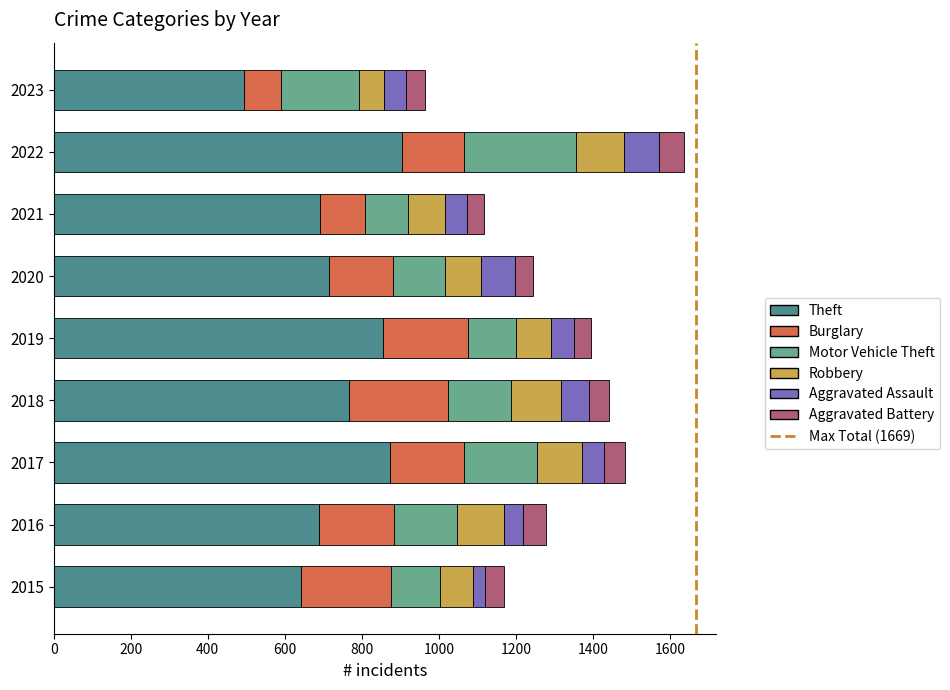

What is the total value across all series at 2023?

965